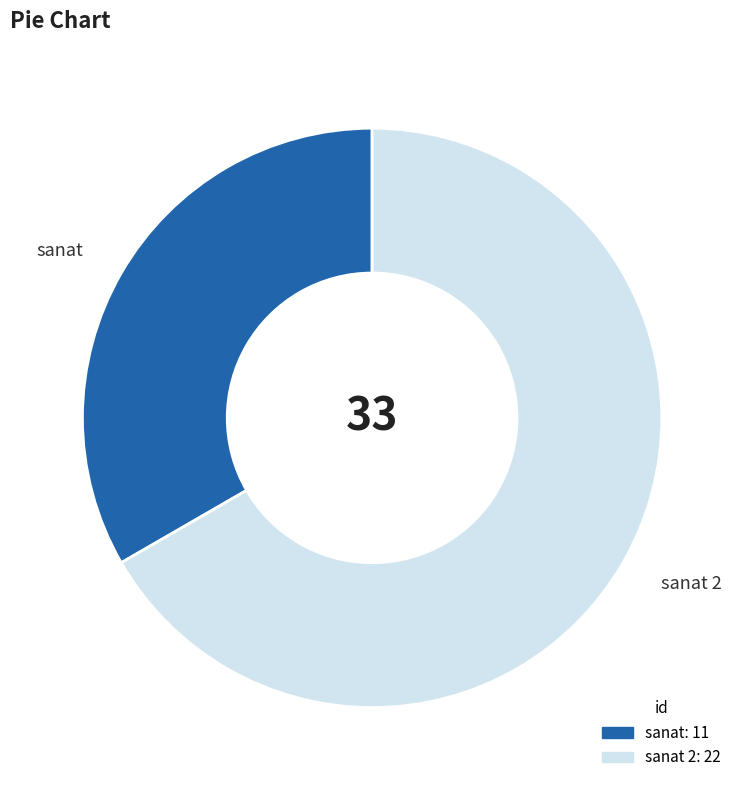

Is there any slice that represents more than half of the pie?

Yes